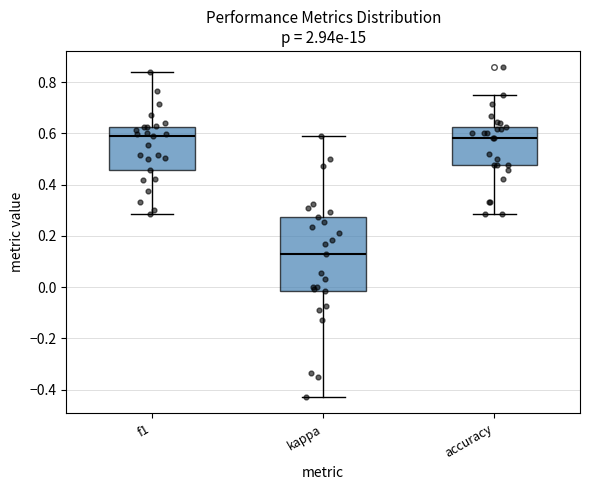

Which box's median line is the lowest?

kappa